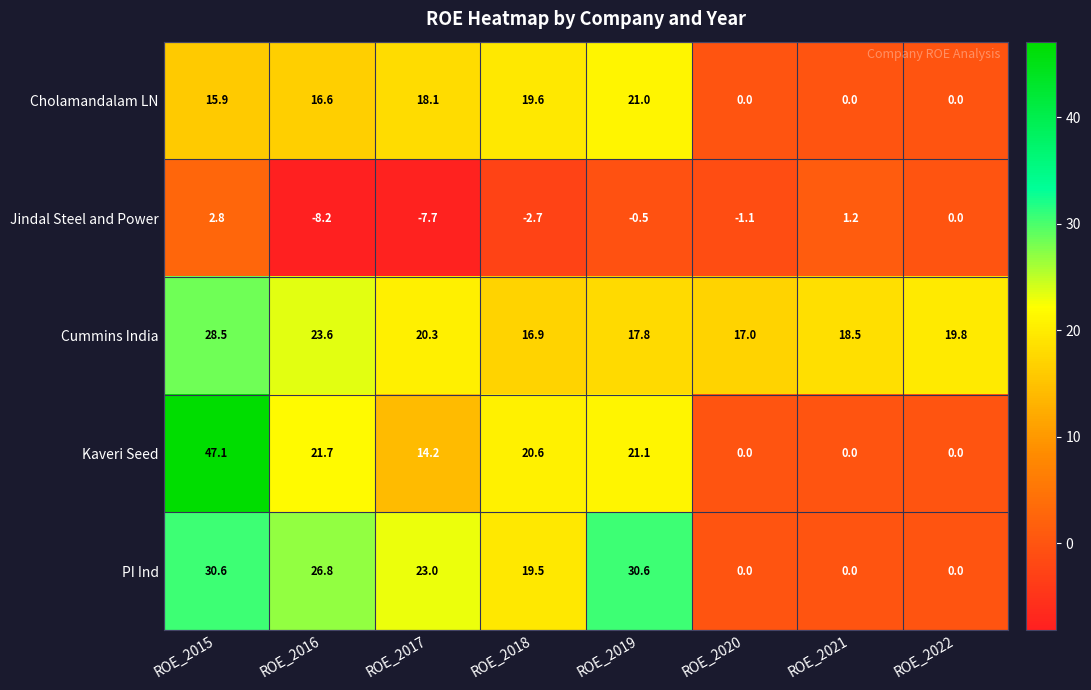

At which label does Jindal Steel and Power first exceed 0?

ROE_2015